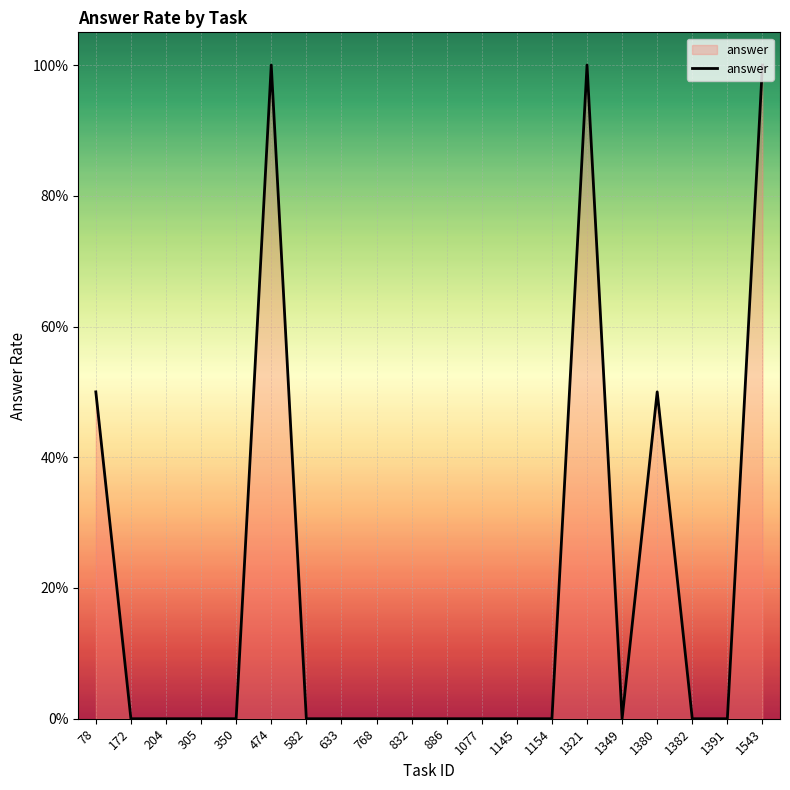

Does the chart have visible grid lines?

Yes